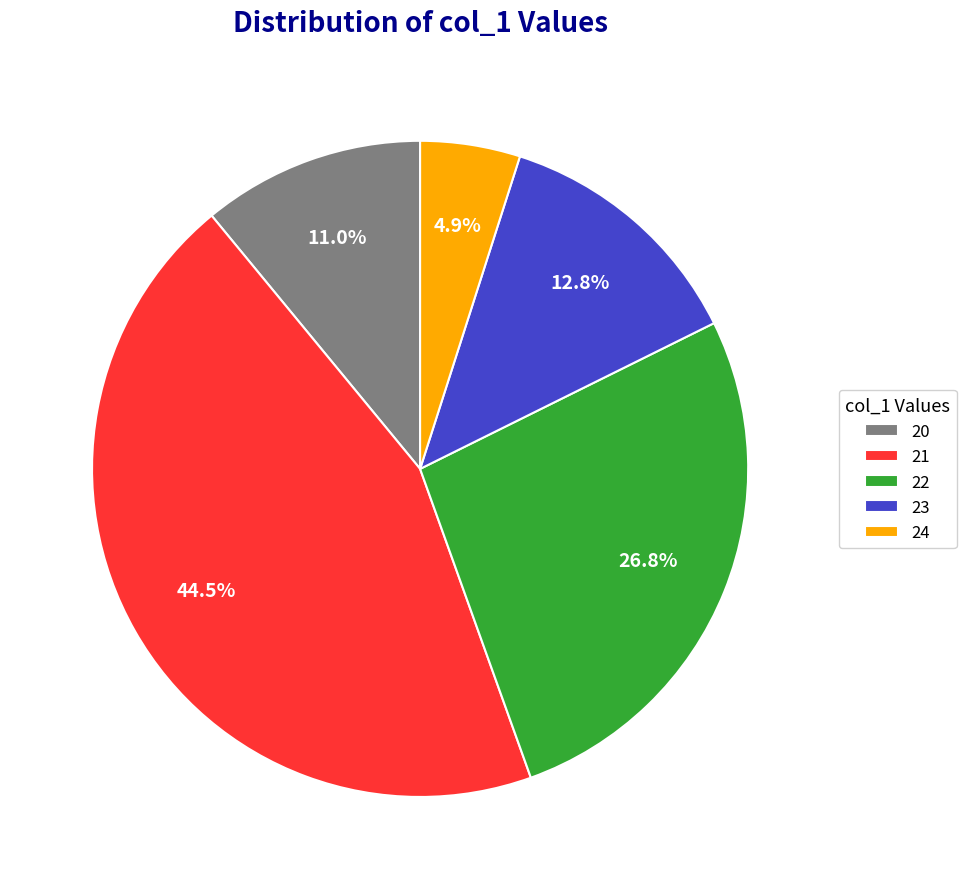

Does 21 represent more than half of the total?

No